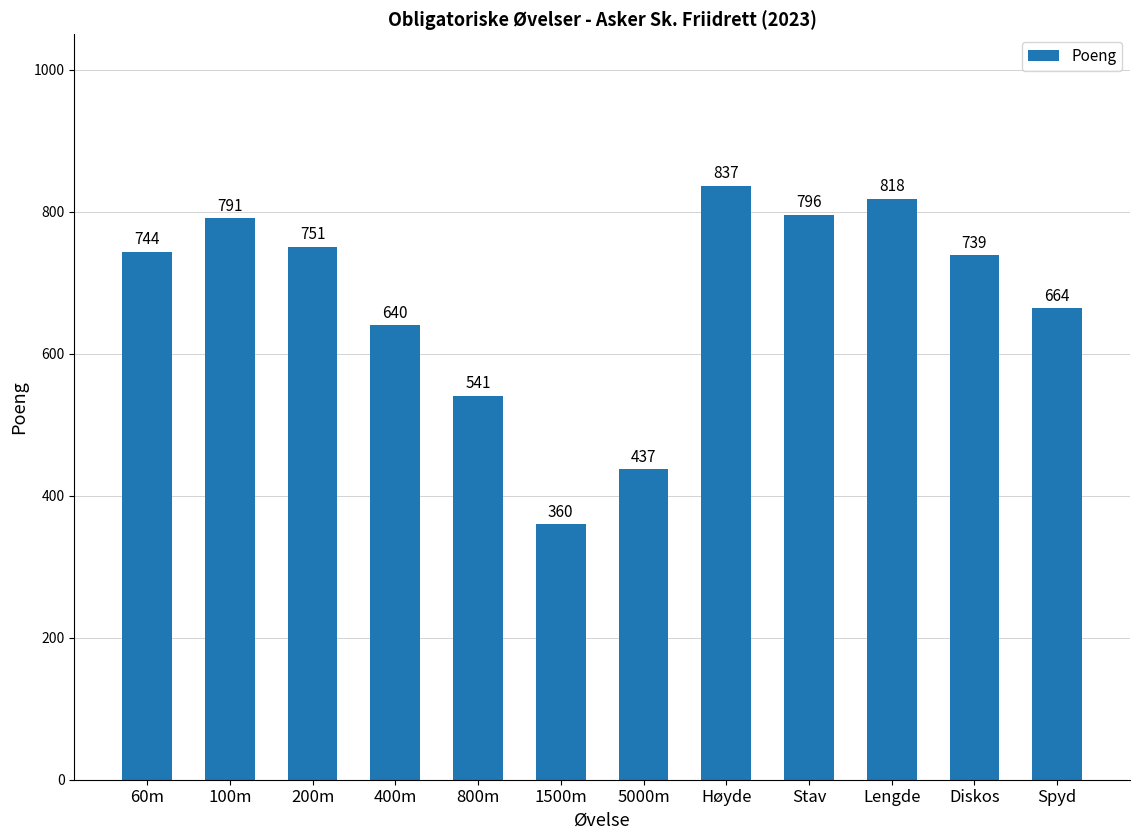

The chart shows a value of 640 at 400m. True or false?

True